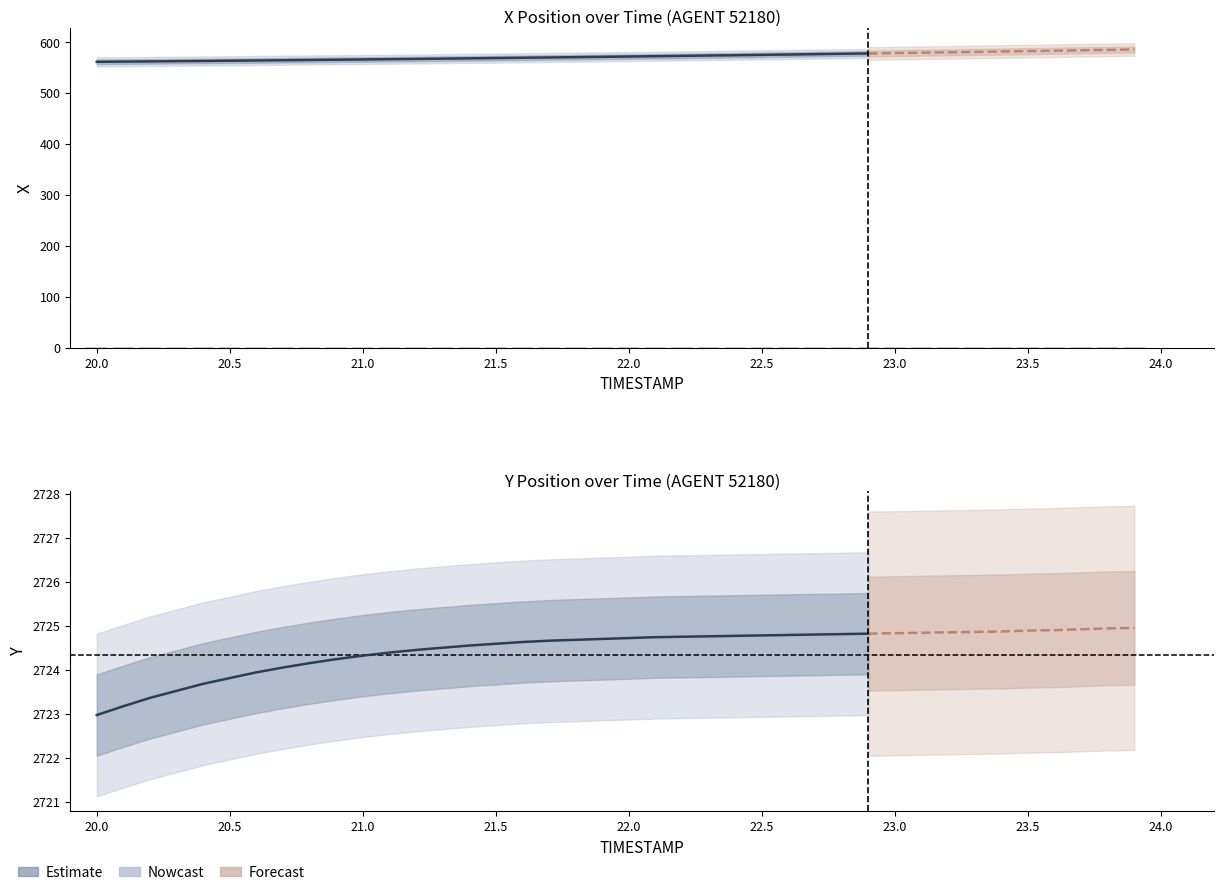

How many data points in Y are less than 2724?

7